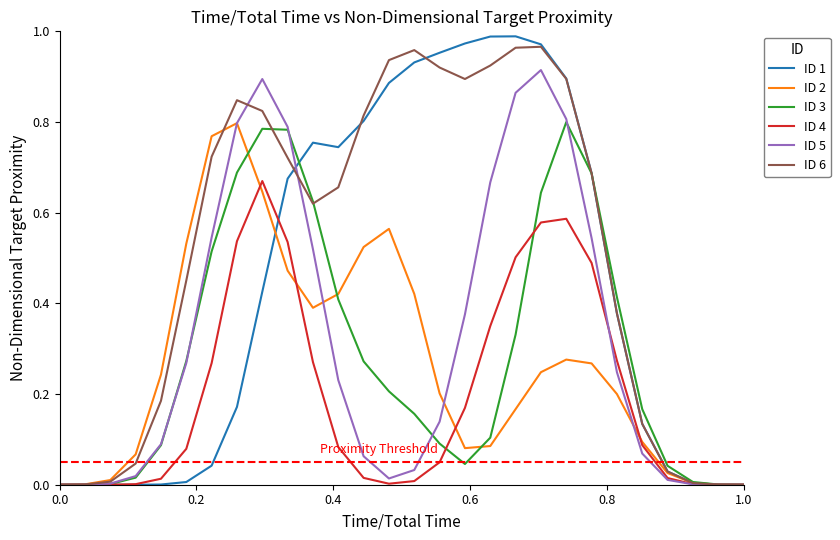

Which series has the largest total across all categories?

ID 6